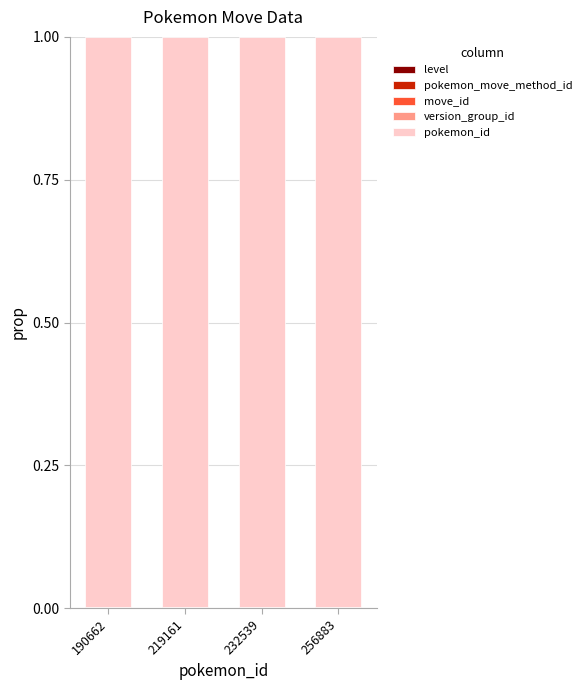

Does the chart contain stacked bars?

Yes